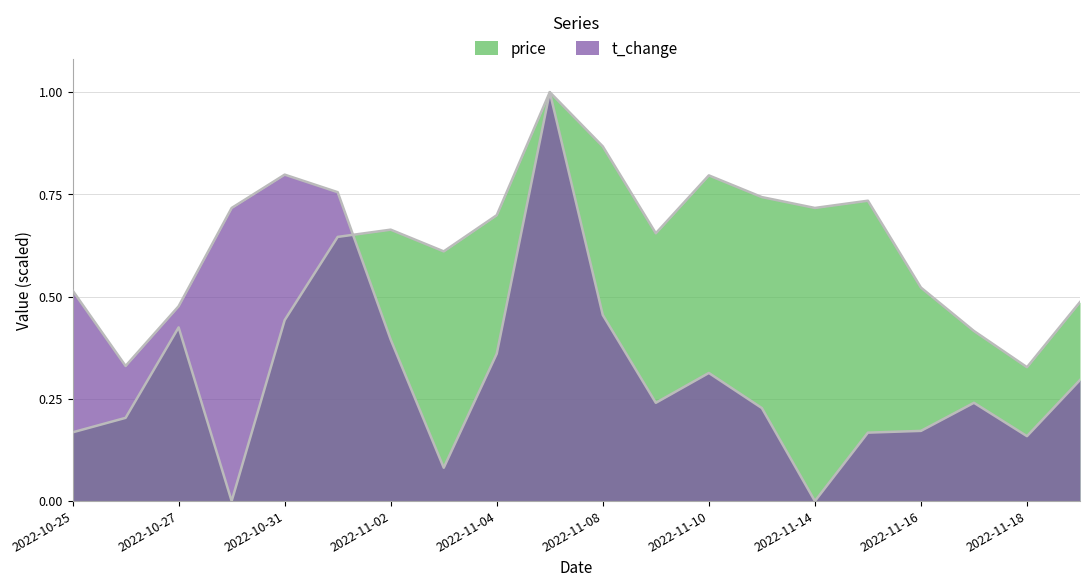

What is the sum of all t_change values?

7.7